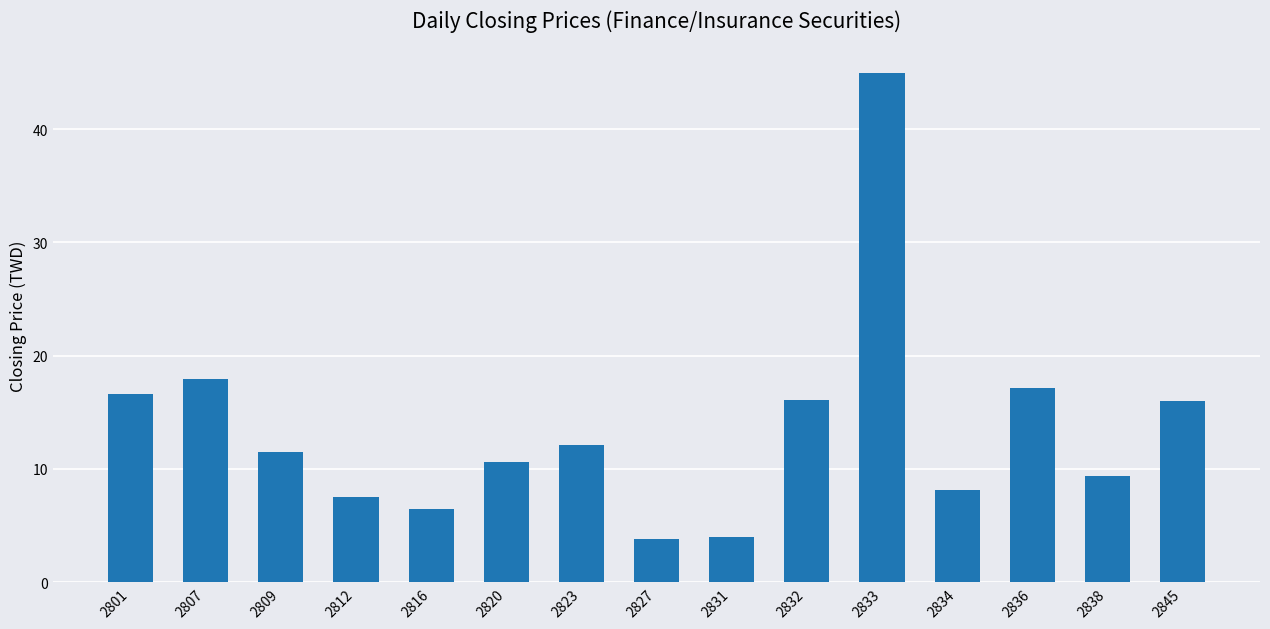

Are the bars horizontal?

No